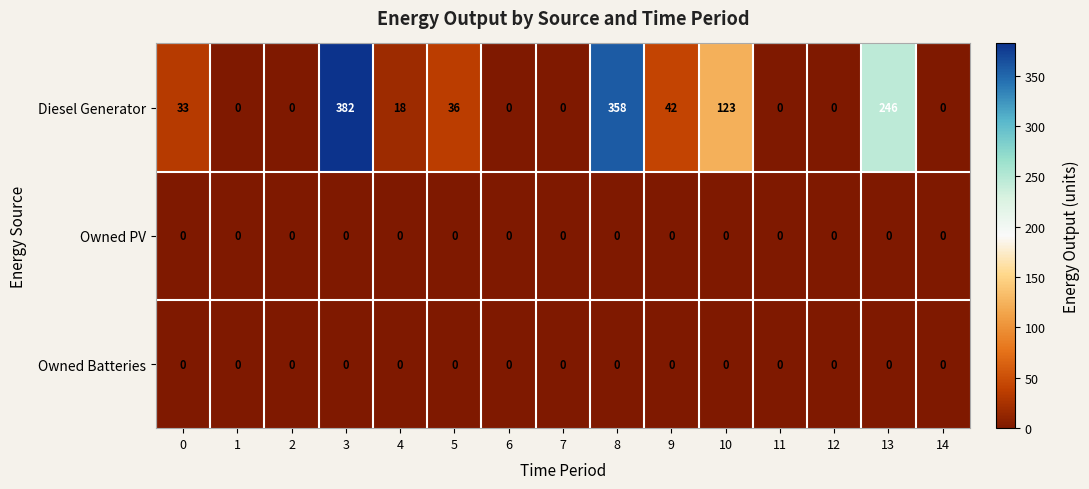

How many data points does each series have?

15